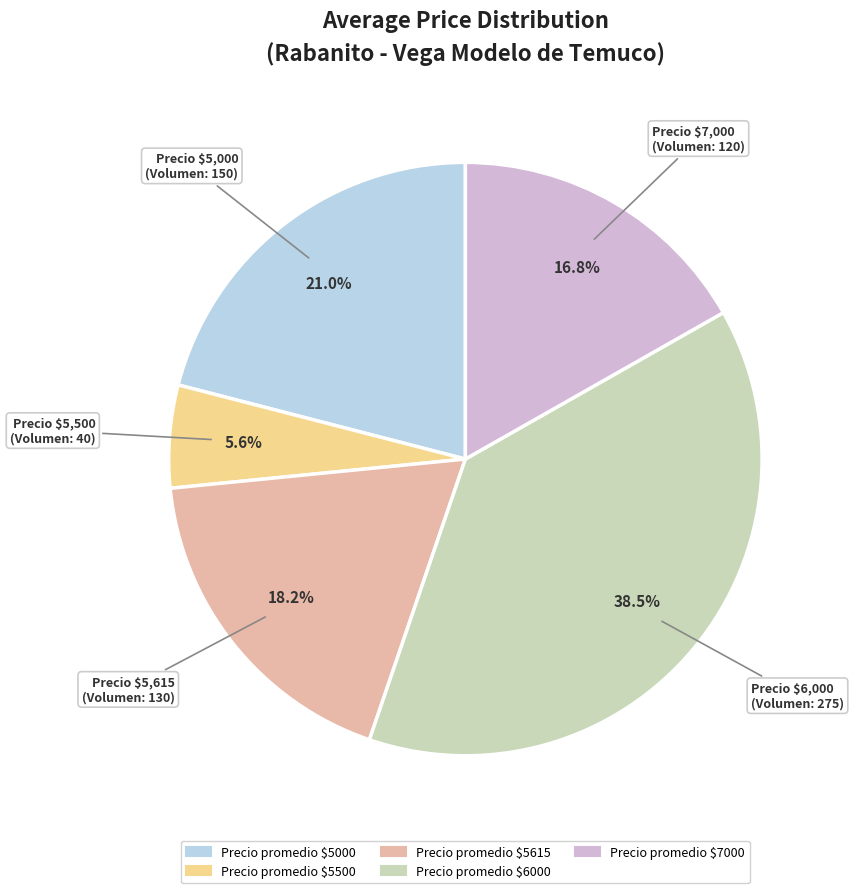

Does any single category account for the majority?

No